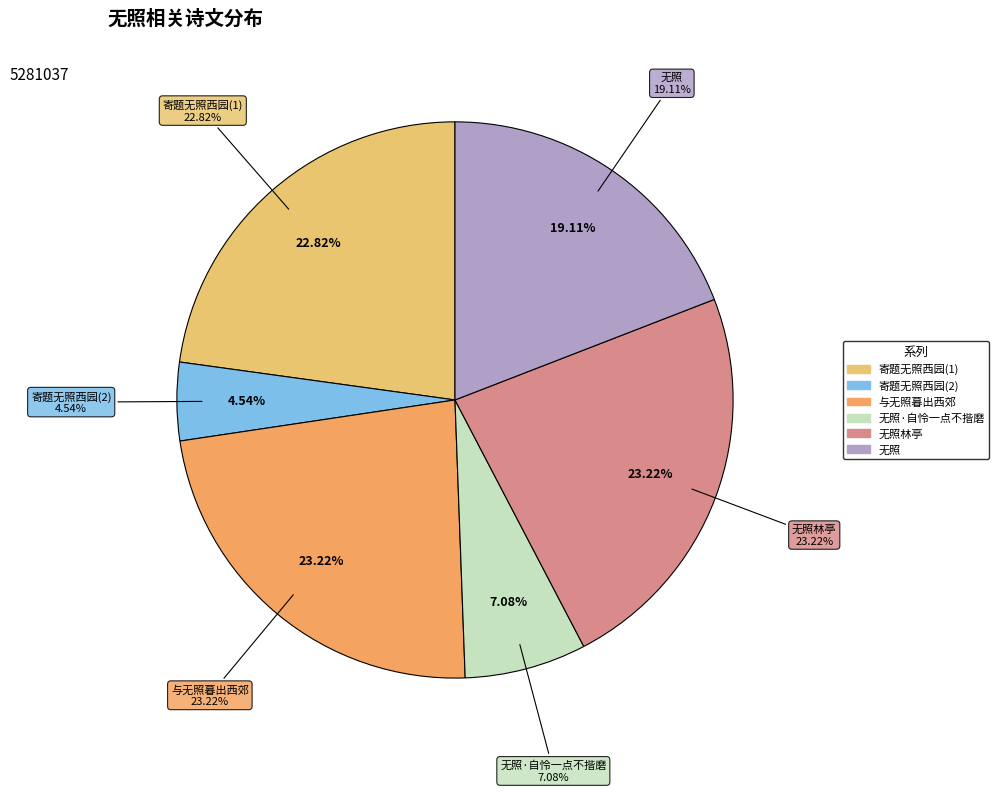

Which has a higher value, 无照·自怜一点不揩磨 or 与无照暮出西郊?

与无照暮出西郊